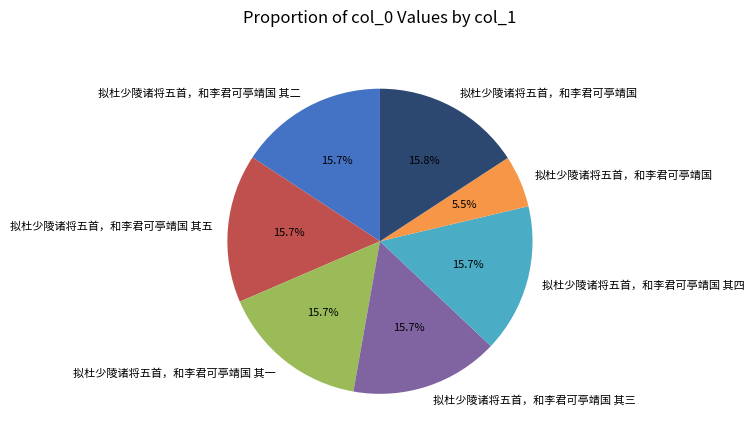

How many slices are in this pie chart?

7